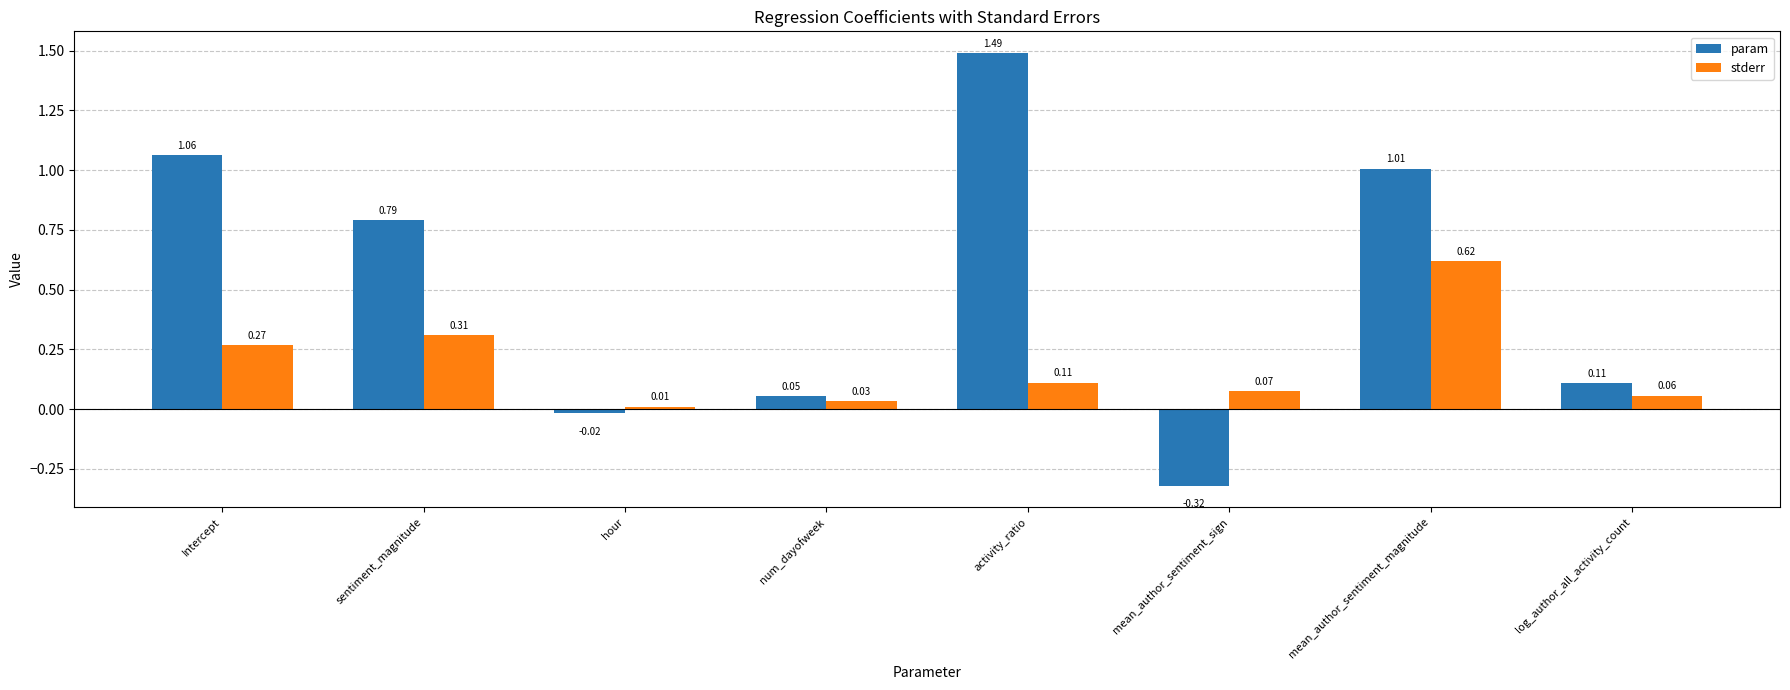

Rank the series by their average value, from lowest to highest.

stderr, param